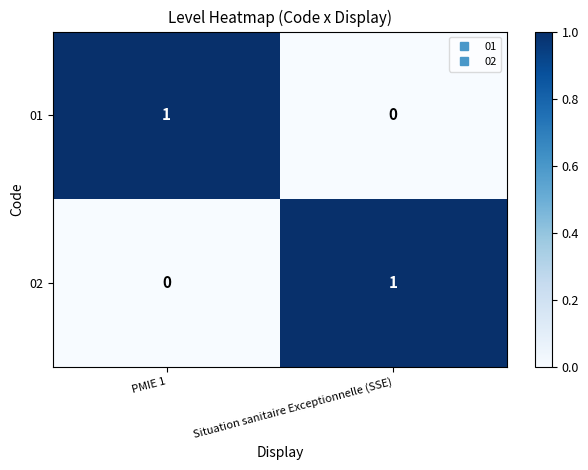

Reading right to left, list all the values displayed in this chart.

01: Situation sanitaire Exceptionnelle (SSE)=0	PMIE 1=1
02: Situation sanitaire Exceptionnelle (SSE)=1	PMIE 1=0